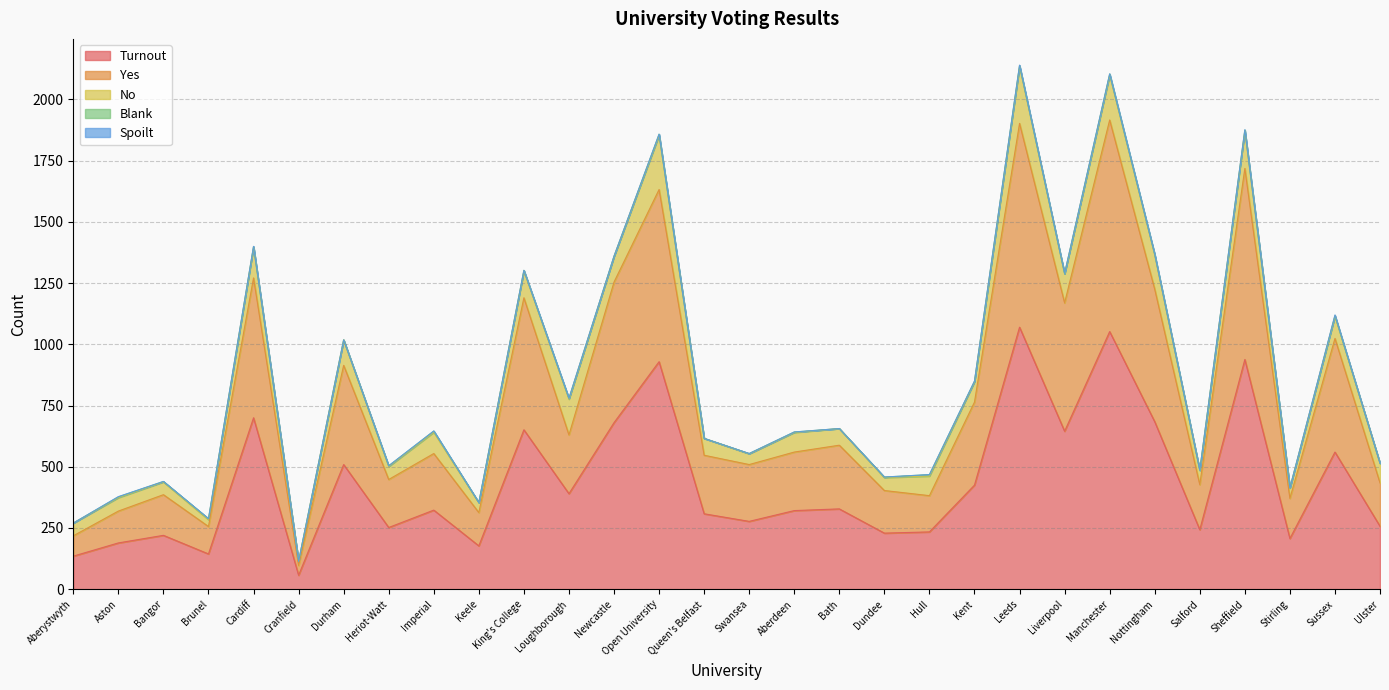

The Turnout series shows 146 at Hull. True or false?

False